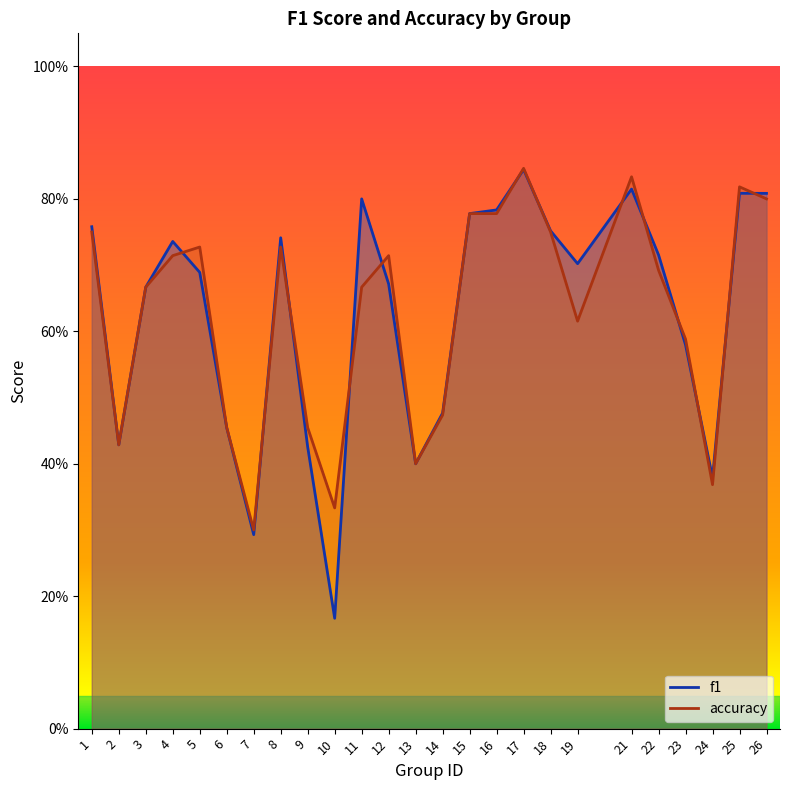

What is the difference between the accuracy values at 5 and 14?

0.3